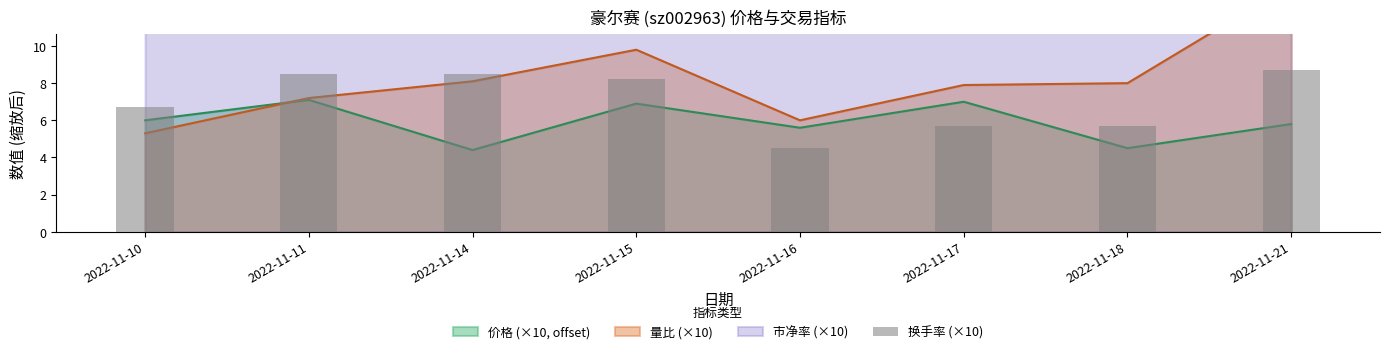

What is the value of the 2nd bar from the left?

8.5